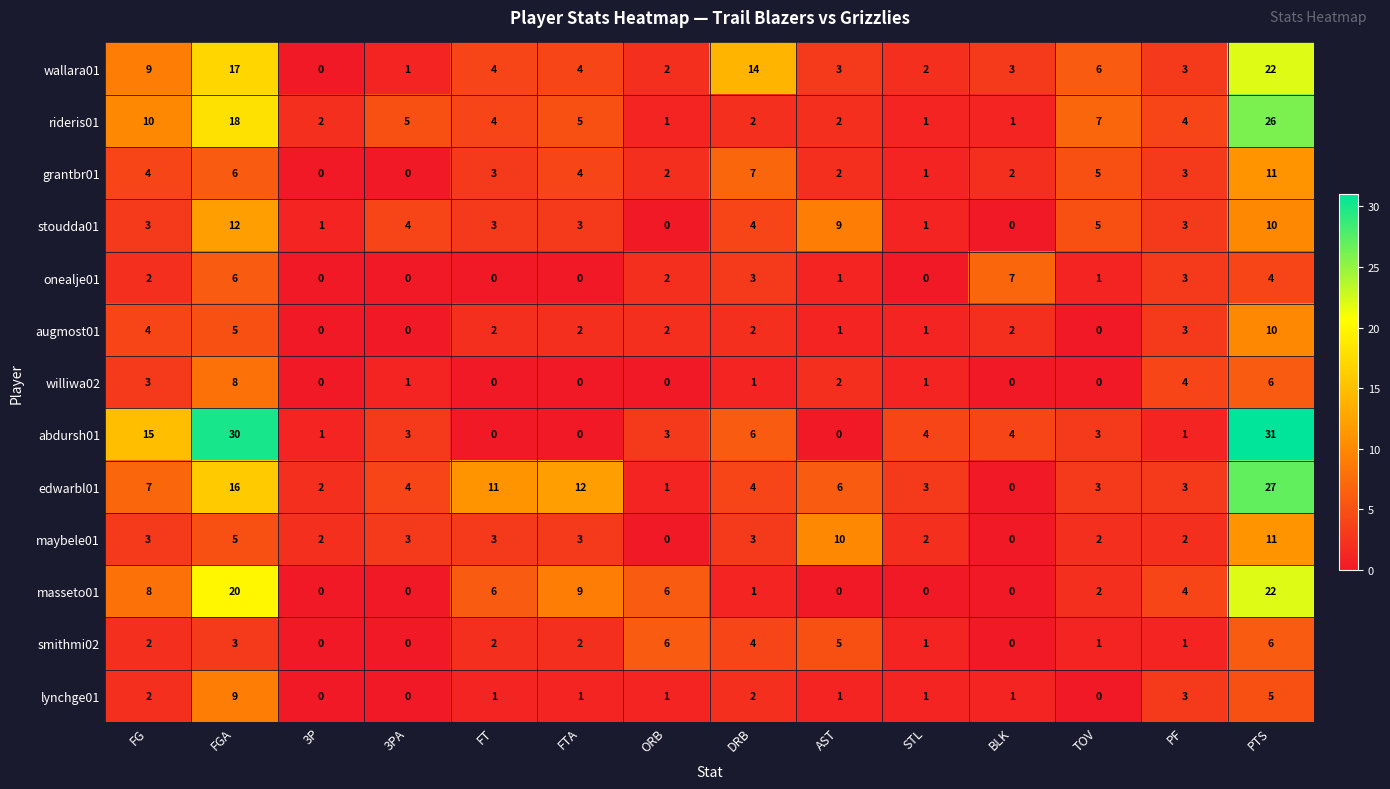

Which series has the largest total across all categories?

abdursh01